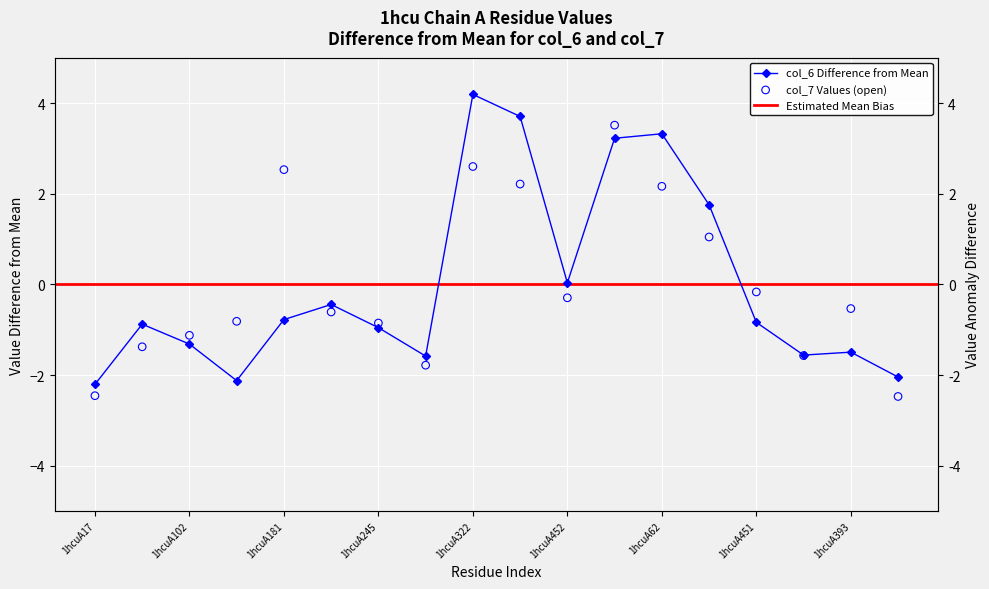

Which series has the largest total across all categories?

col_7